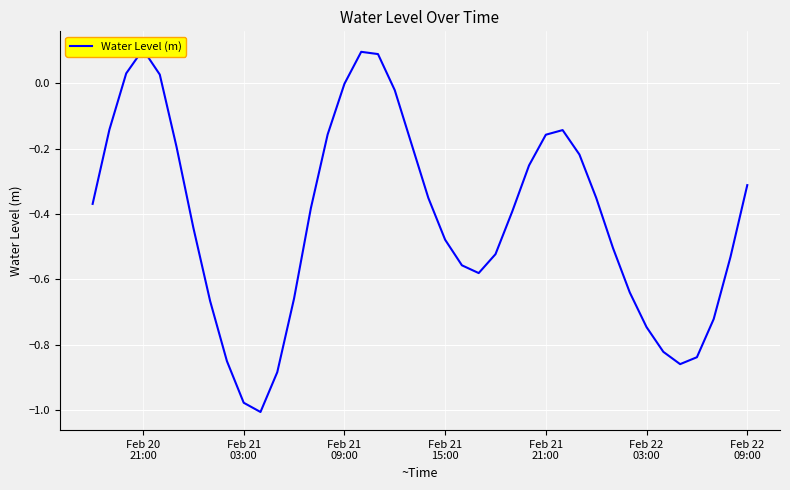

How many interior local valleys (lower than both neighbors) does the data have?

3